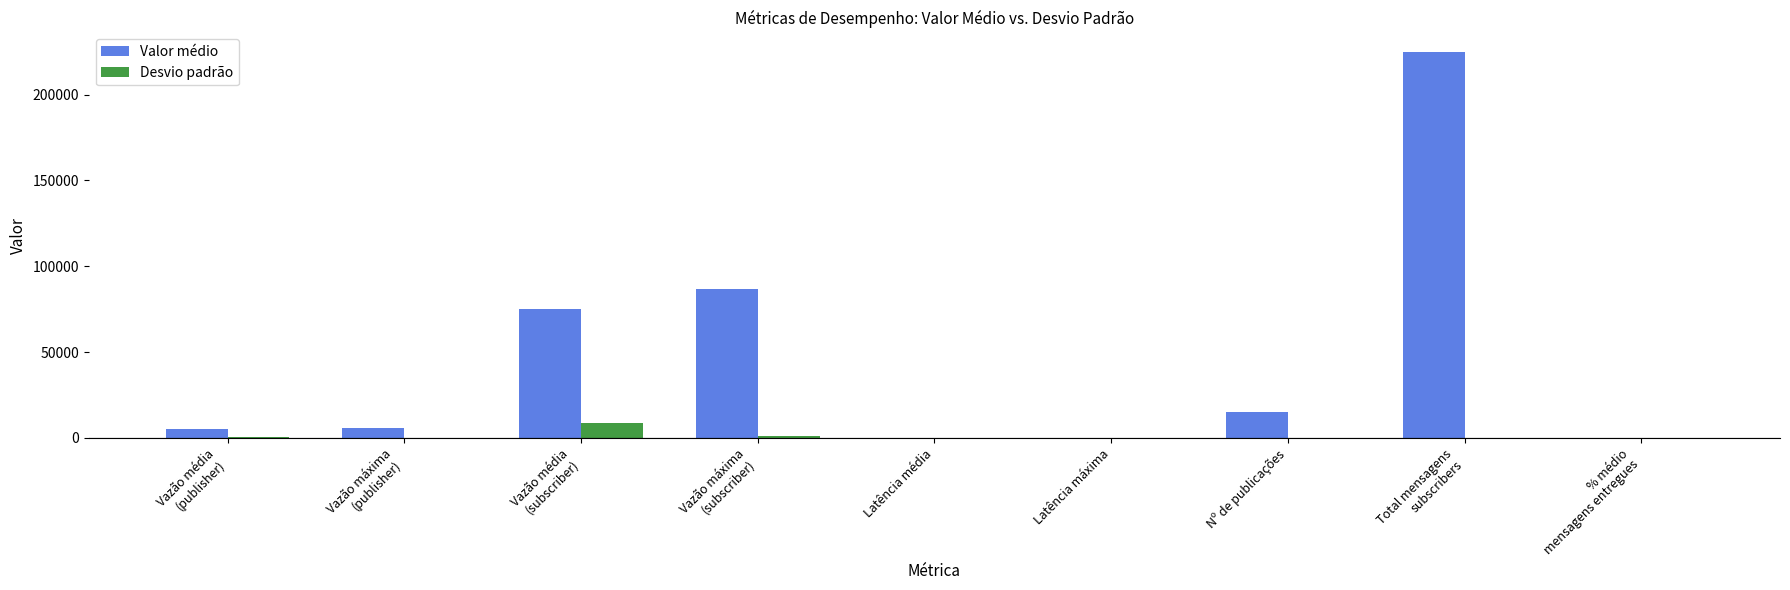

Where is Desvio padrão nearest to the value 4398?

Vazão máxima
(subscriber)